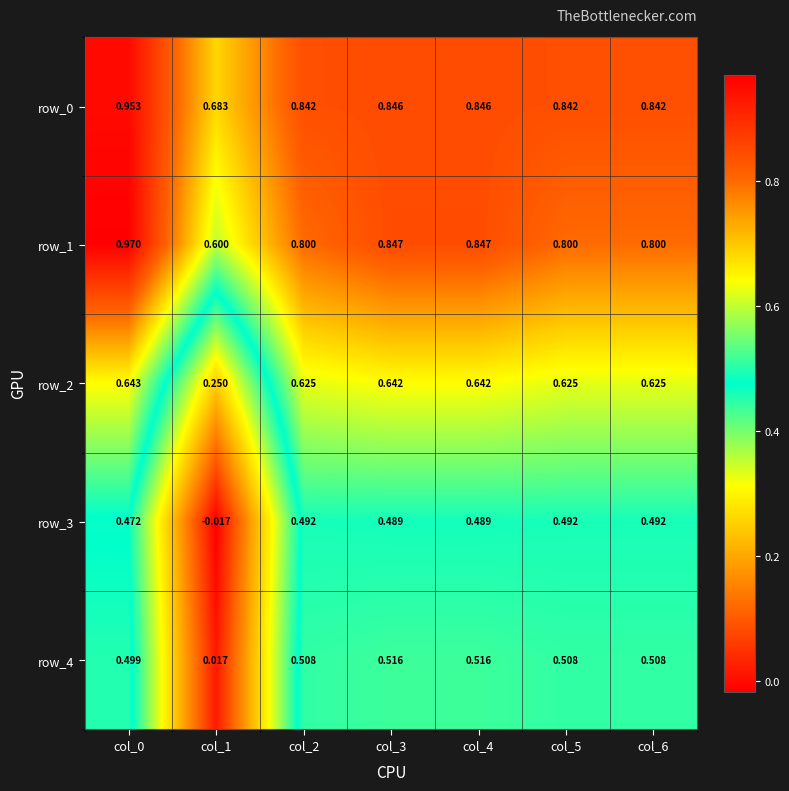

Is the value of row_2 at col_0 greater than the value of row_4 at col_5?

Yes